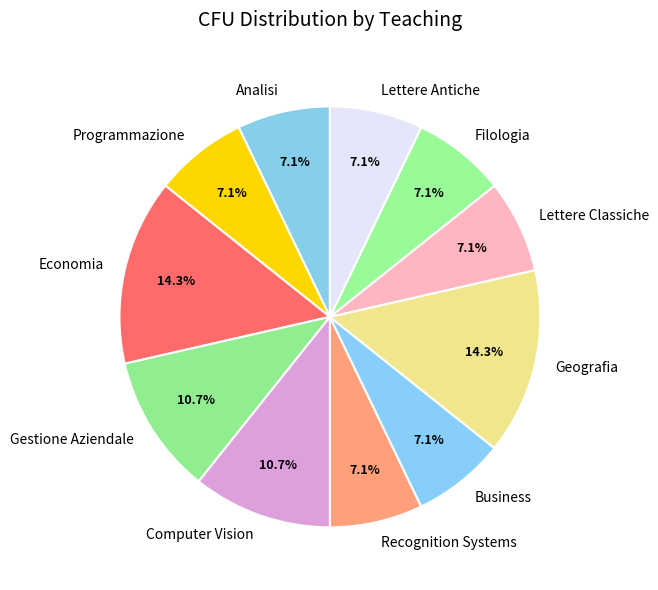

What is the ratio of the value at Programmazione to the value at Filologia?

1.0